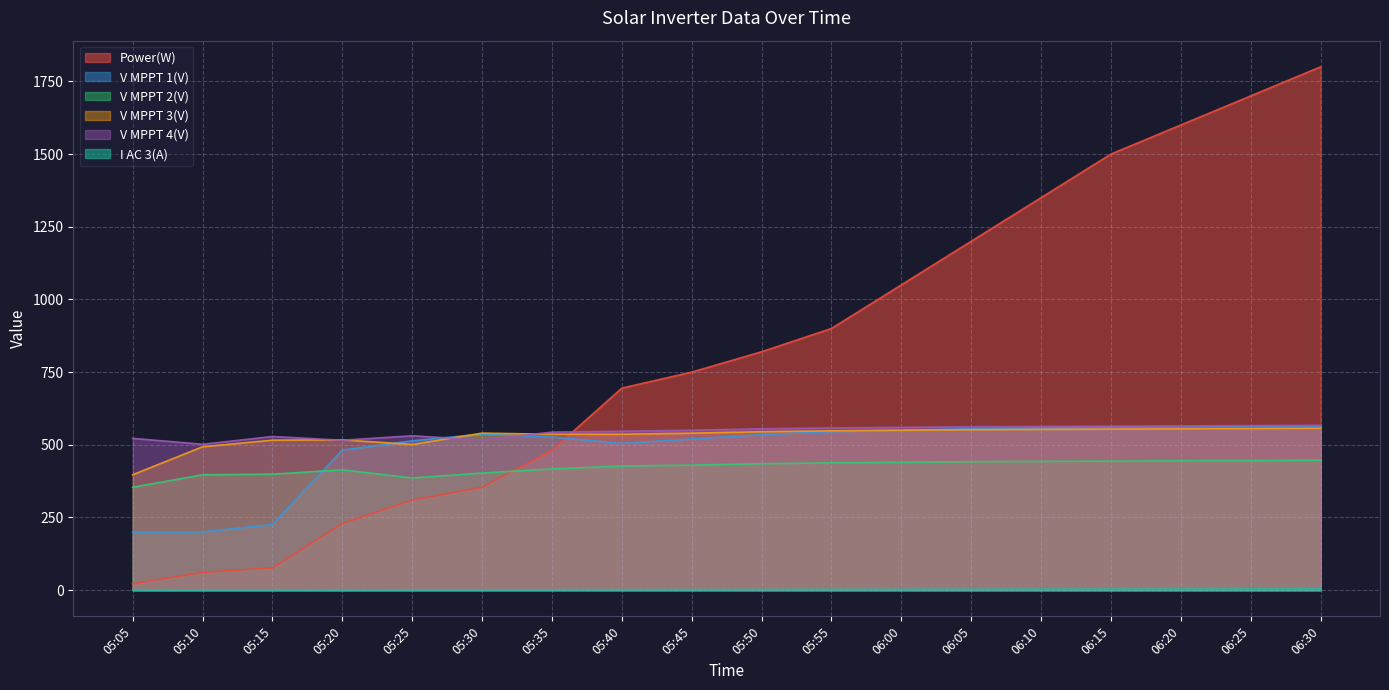

The Power(W) series shows 1602.2 at 05:55. True or false?

False